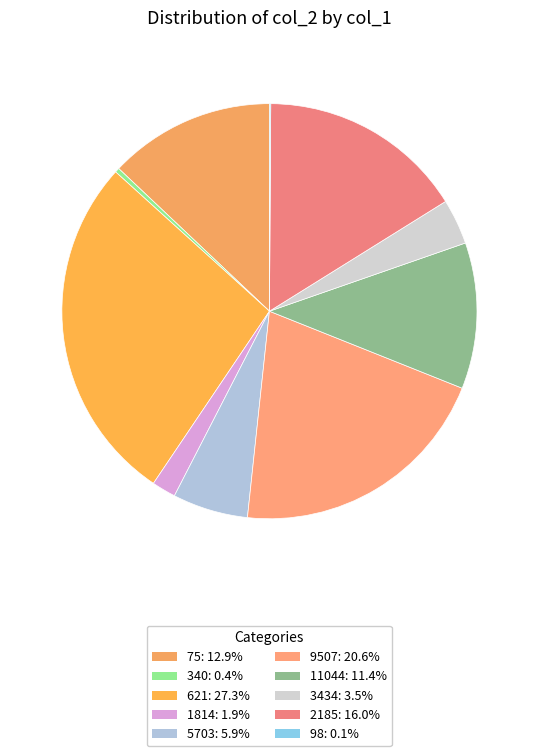

What is the largest slice in the pie chart?

621